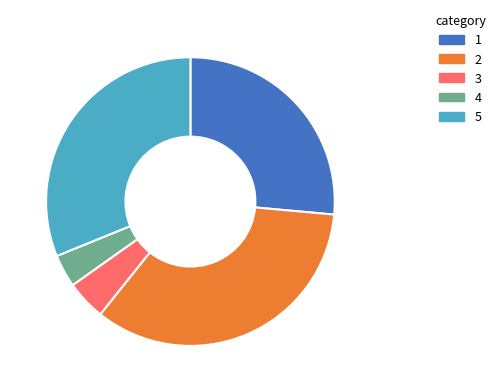

Is there any slice that represents more than half of the pie?

No